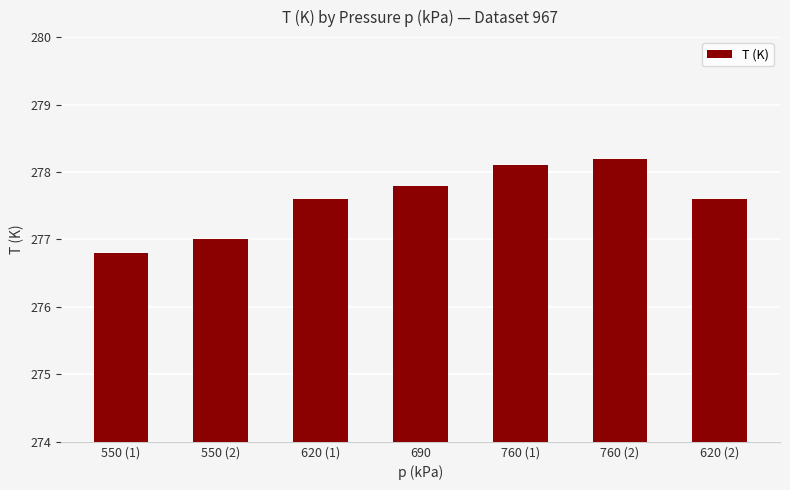

How many series are shown in this chart?

1